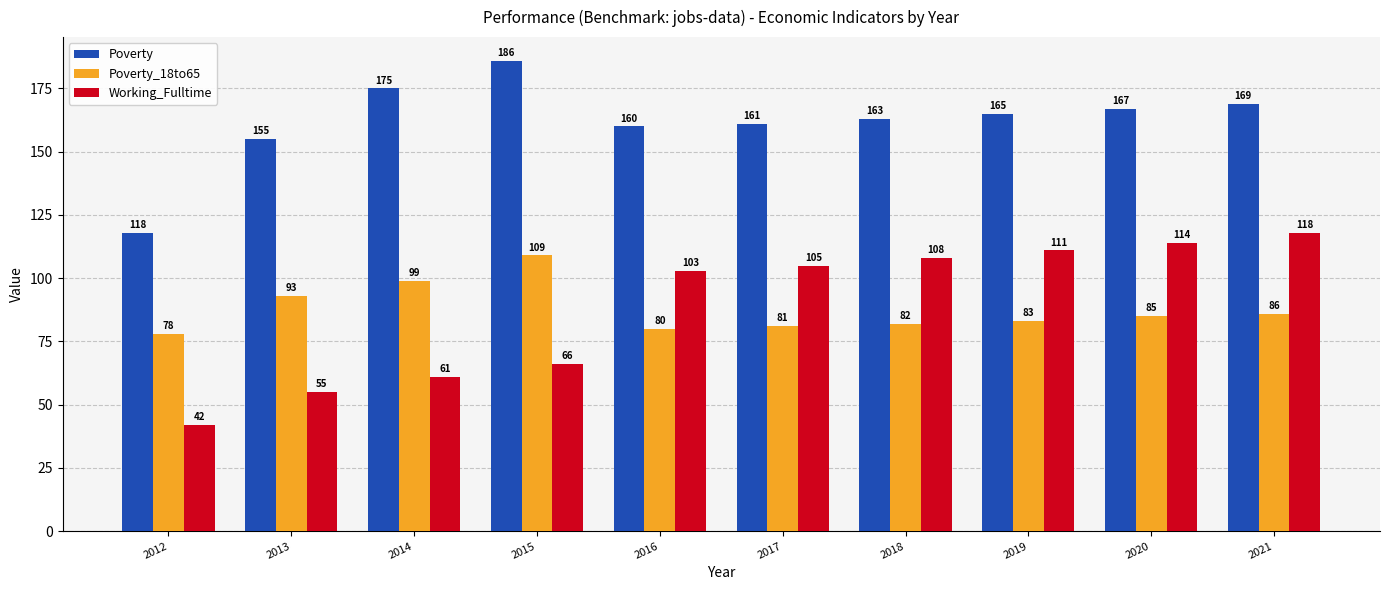

What is the minimum value shown in the chart?

42